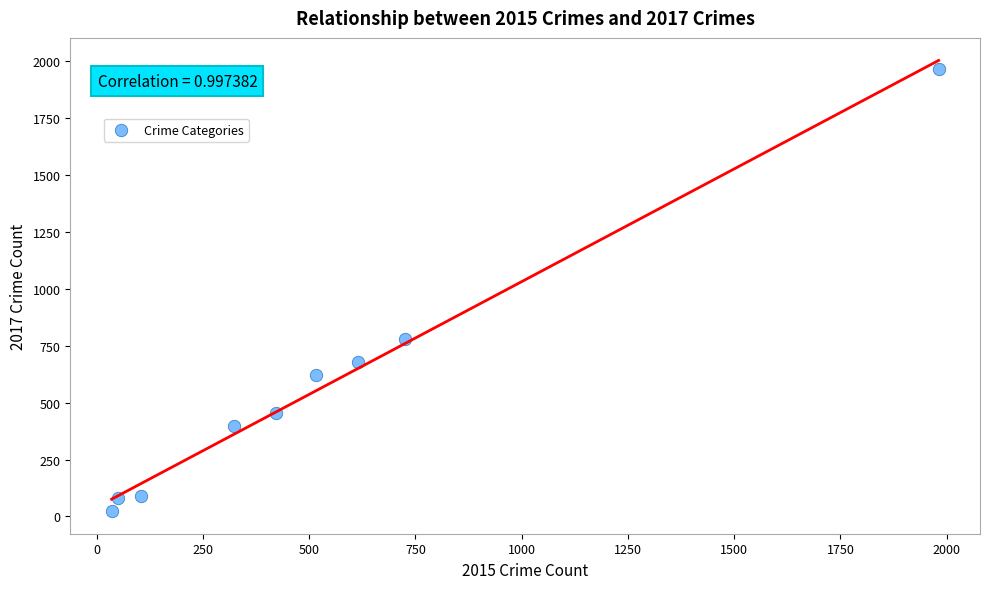

What is the average X value?

530